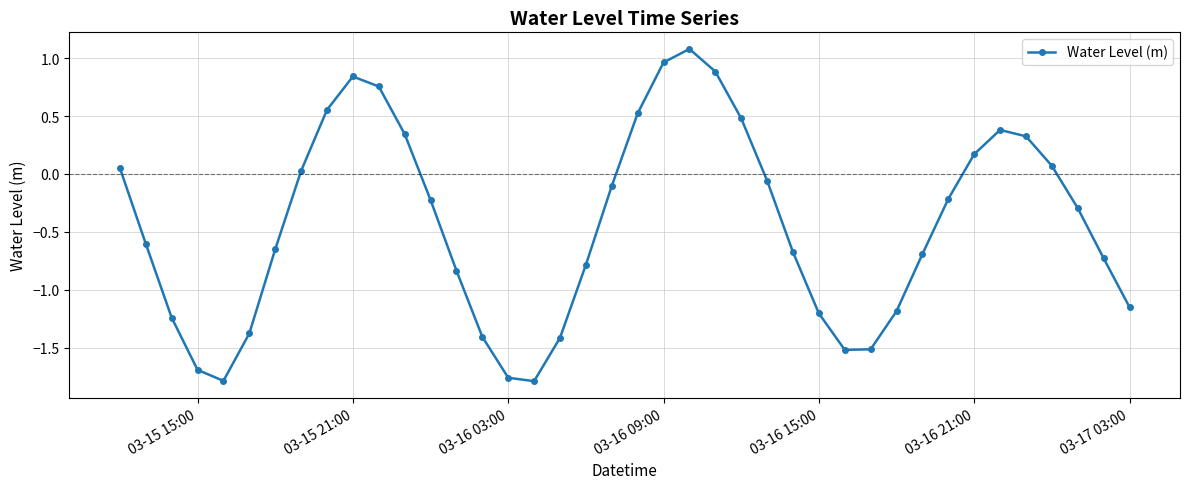

What is the greatest value displayed?

1.1